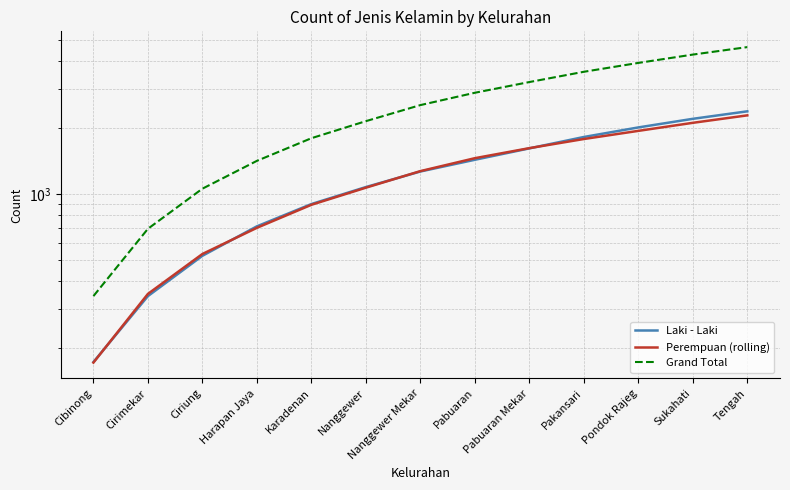

How many categories are shown in the chart?

13